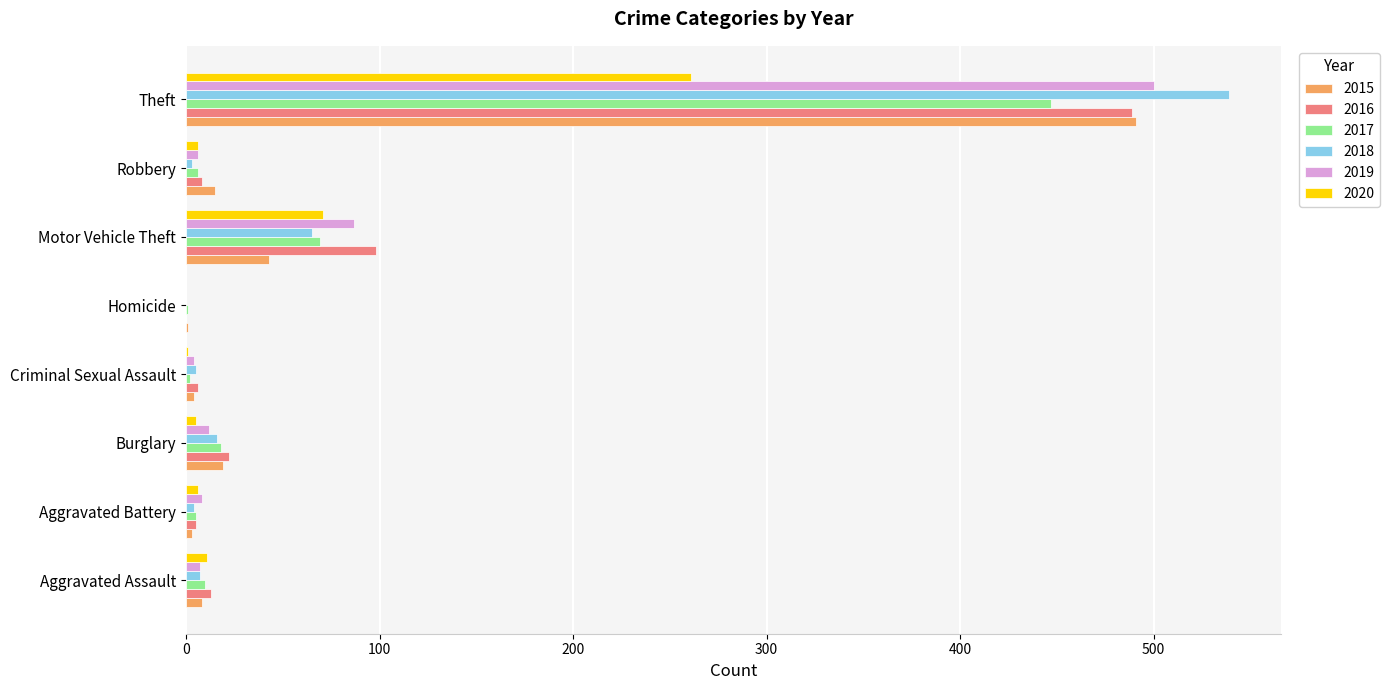

Count the number of data series in this chart.

6